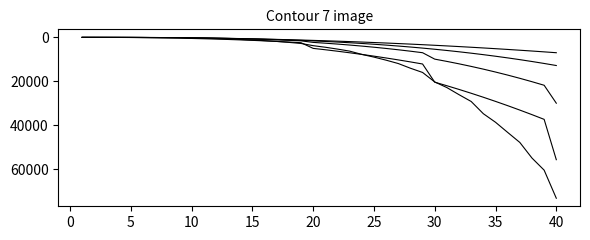

Does the chart display data point markers on the line(s)?

No